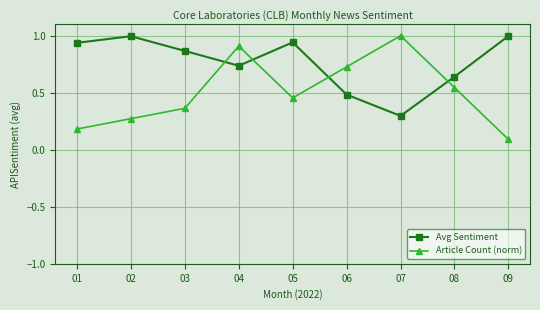

How many interior local valleys does the Article Count (norm) series have?

1